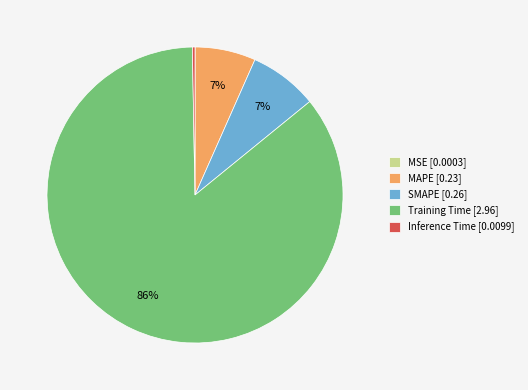

Combined, do Inference Time [0.0099] and SMAPE [0.26] account for over 50%?

No